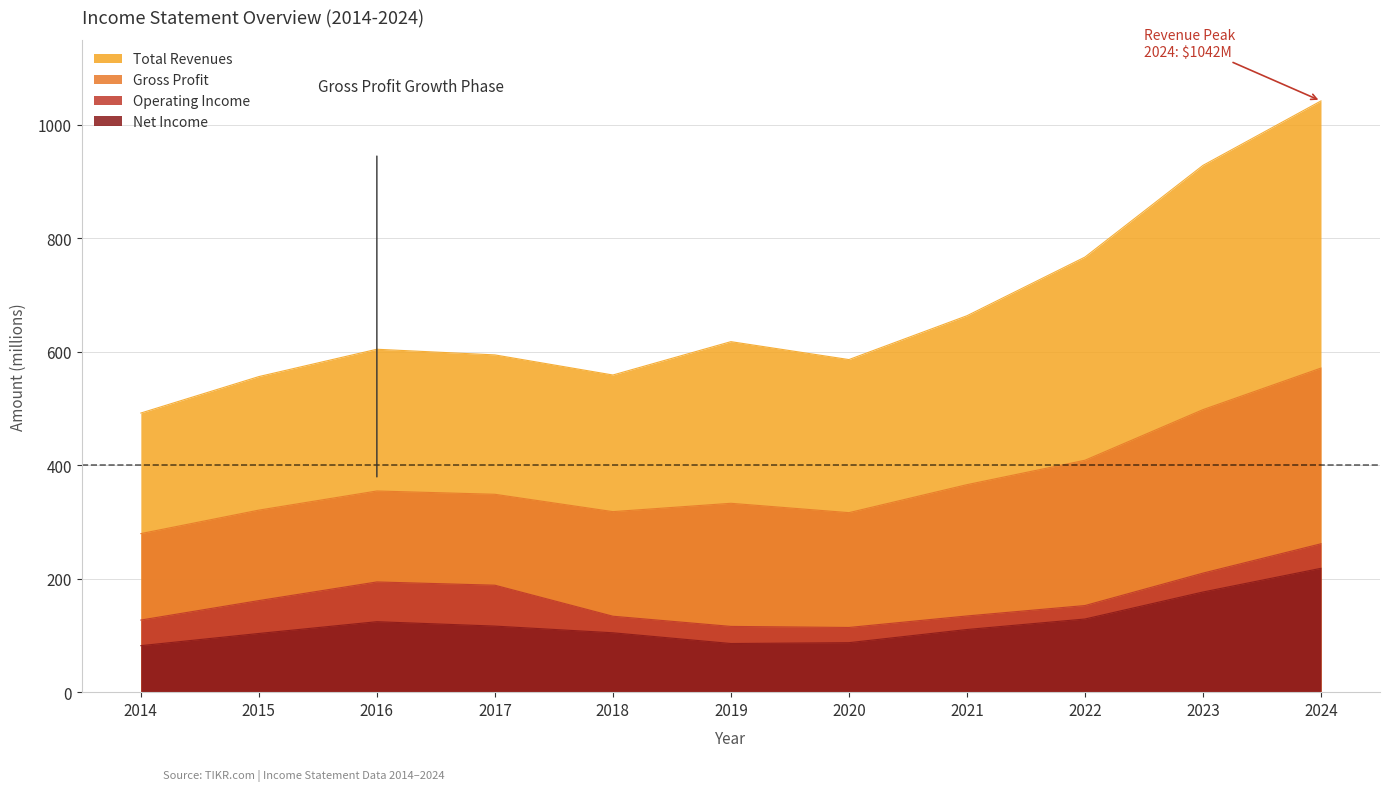

Reading left to right, transcribe all the data shown in this chart.

Total Revenues: 2014=492.1	2015=556.4	2016=604.6	2017=594.6	2018=559.2	2019=618.0	2020=586.4	2021=663.6	2022=767.1	2023=928.7	2024=1042.3
Gross Profit: 2014=279.5	2015=320.9	2016=354.7	2017=348.9	2018=318.3	2019=333.0	2020=316.5	2021=365.8	2022=408.9	2023=498.1	2024=571.4
Operating Income: 2014=127.1	2015=161.4	2016=194.3	2017=188.6	2018=133.9	2019=115.9	2020=114.1	2021=134.3	2022=152.7	2023=209.9	2024=261.6
Net Income: 2014=82.0	2015=103.5	2016=124.2	2017=116.5	2018=104.7	2019=85.8	2020=87.2	2021=110.5	2022=129.0	2023=176.6	2024=218.4